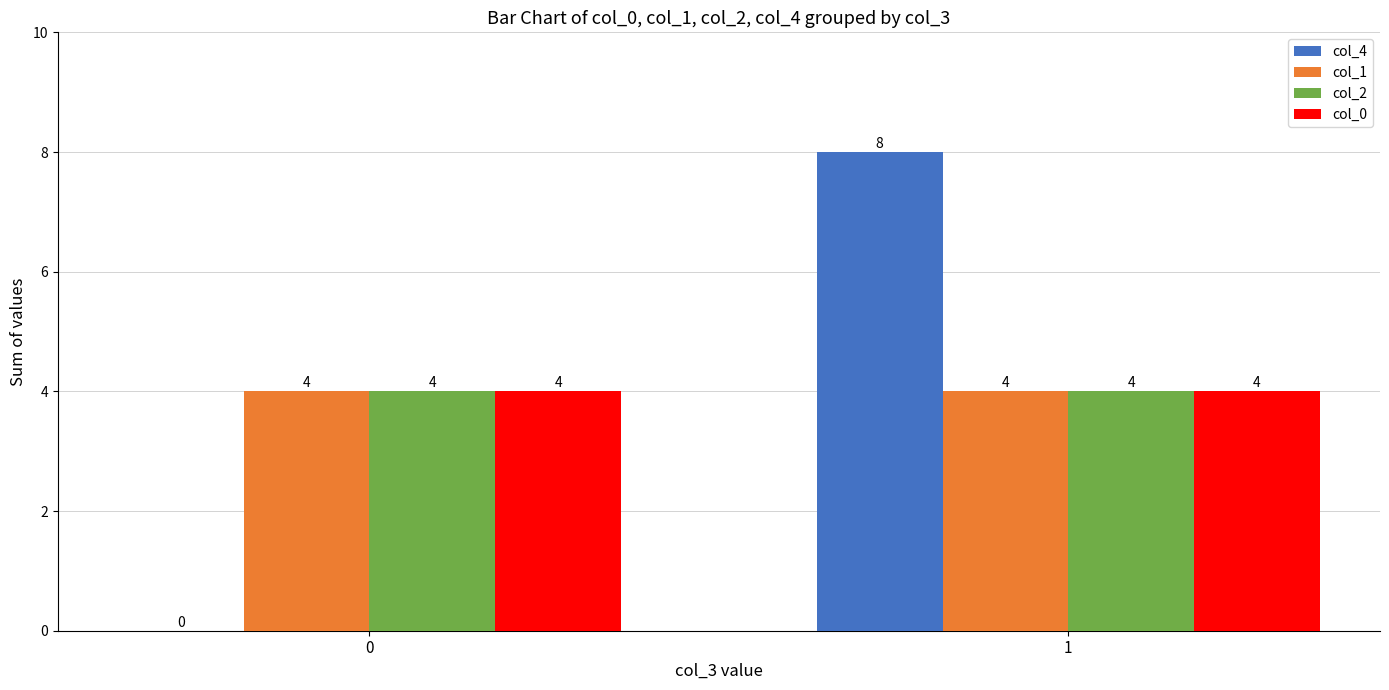

At which category is the sum across all series the highest?

1